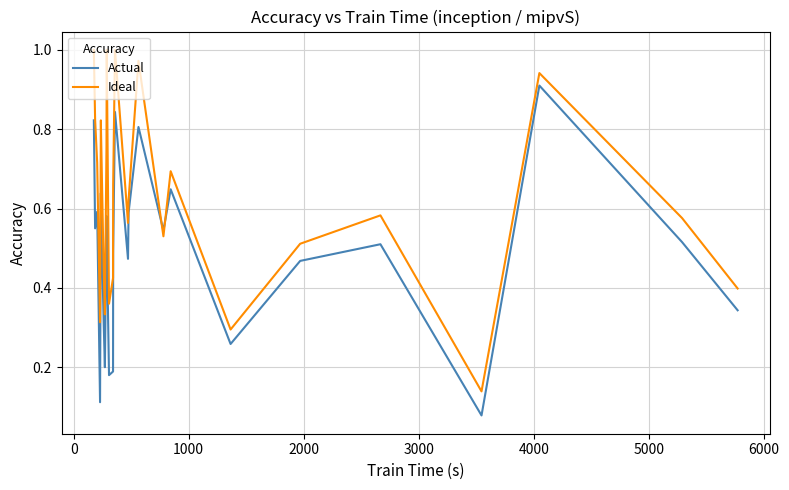

Which series has the largest total across all categories?

Ideal